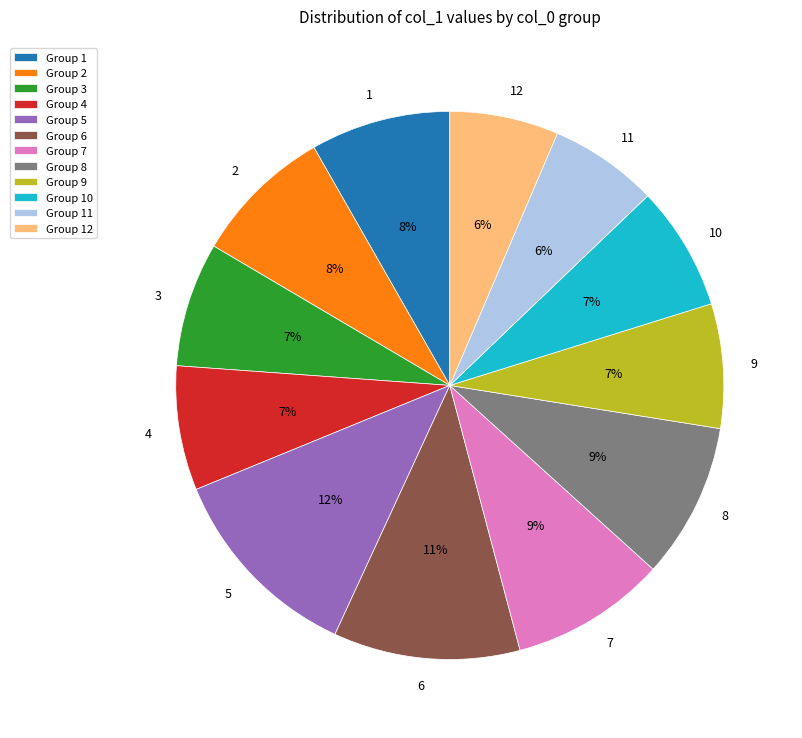

Which slice is the largest?

5